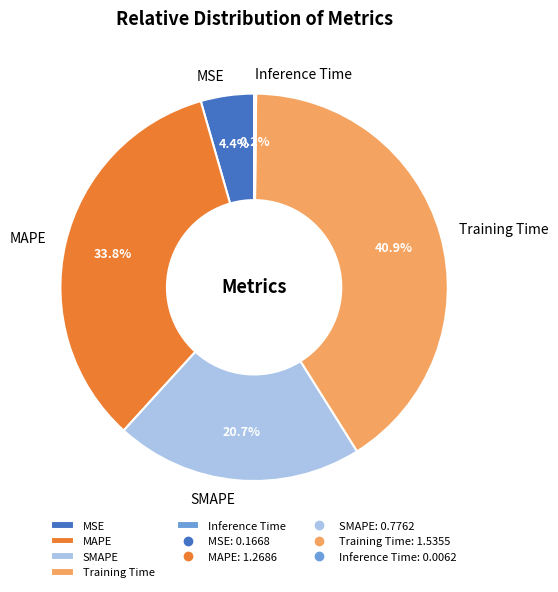

To the nearest percent, what percentage of the pie is SMAPE?

21%